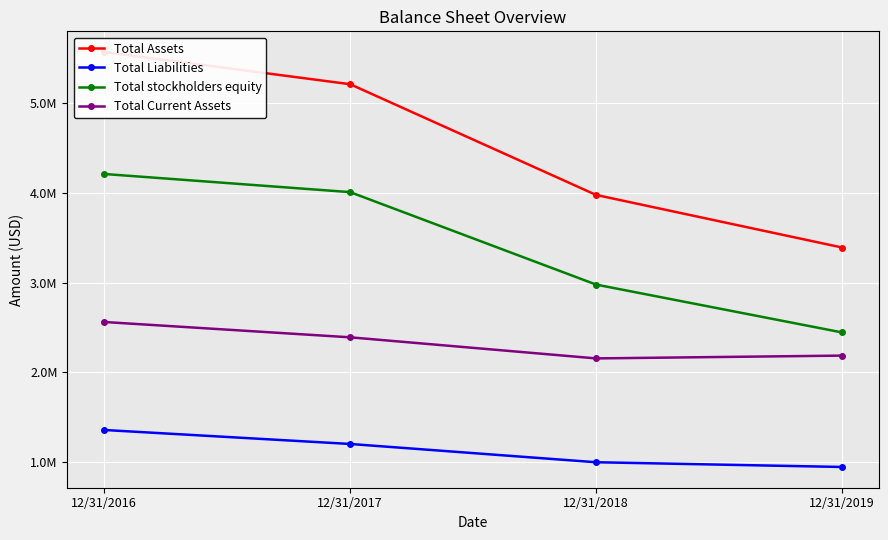

List the series in order of their overall mean, lowest first.

Total Liabilities, Total Current Assets, Total stockholders equity, Total Assets